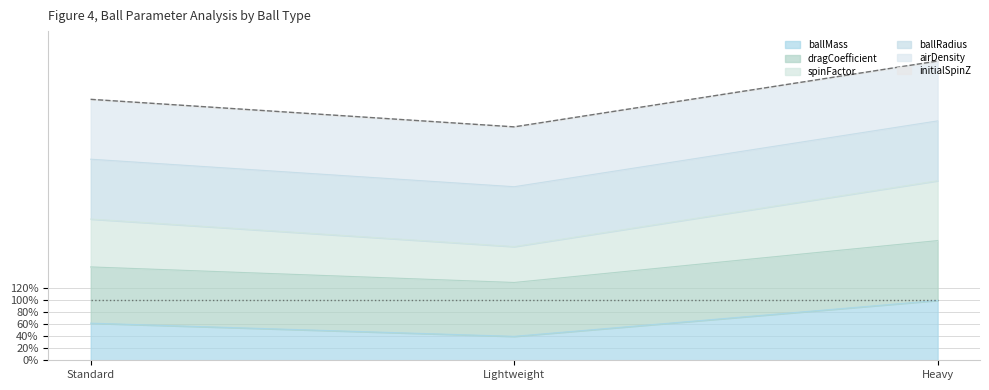

At which category does the chart reach its minimum across all series?

Lightweight